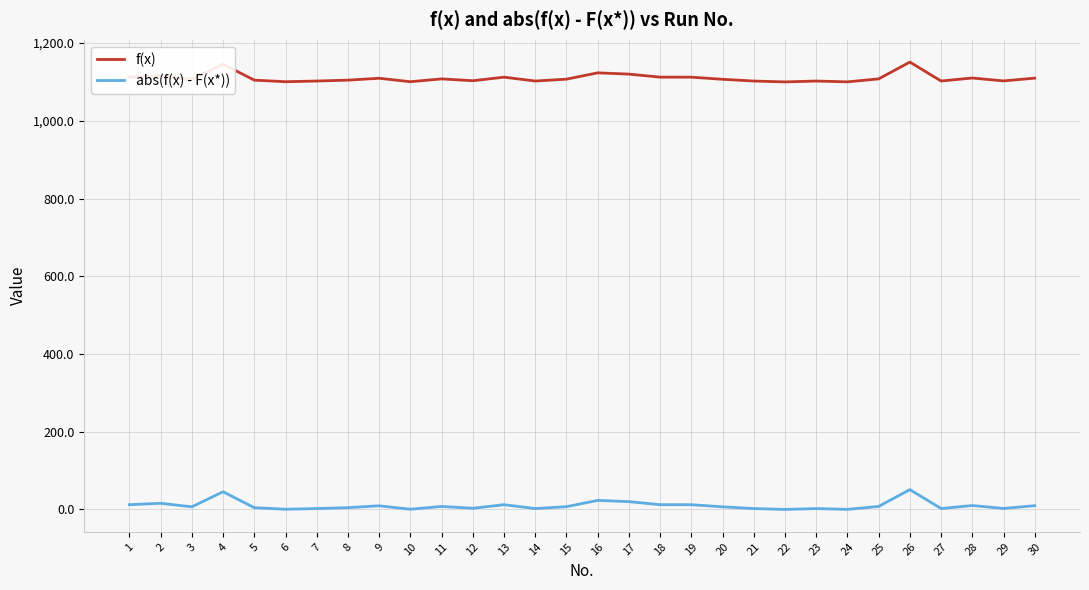

Which series has the largest total across all categories?

f(x)